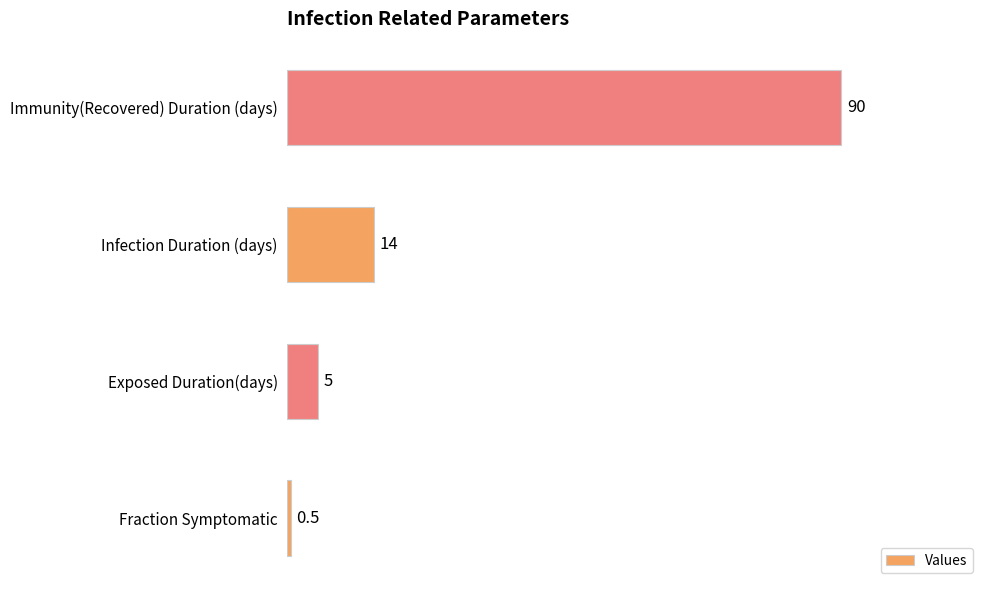

How many distinct data groups are displayed?

1